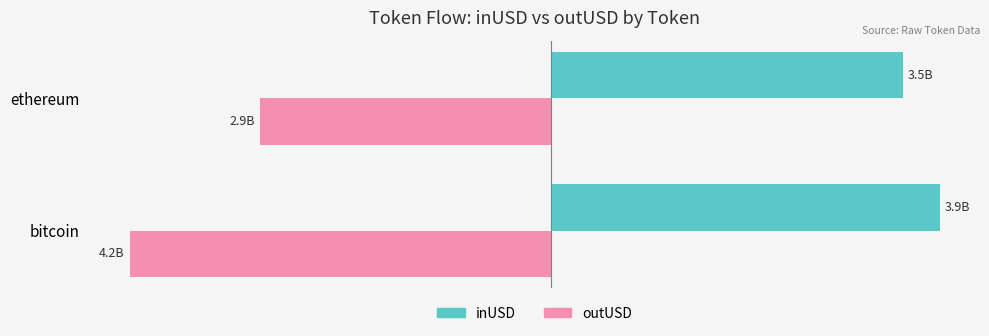

What are all the series names shown in the legend?

inUSD, outUSD